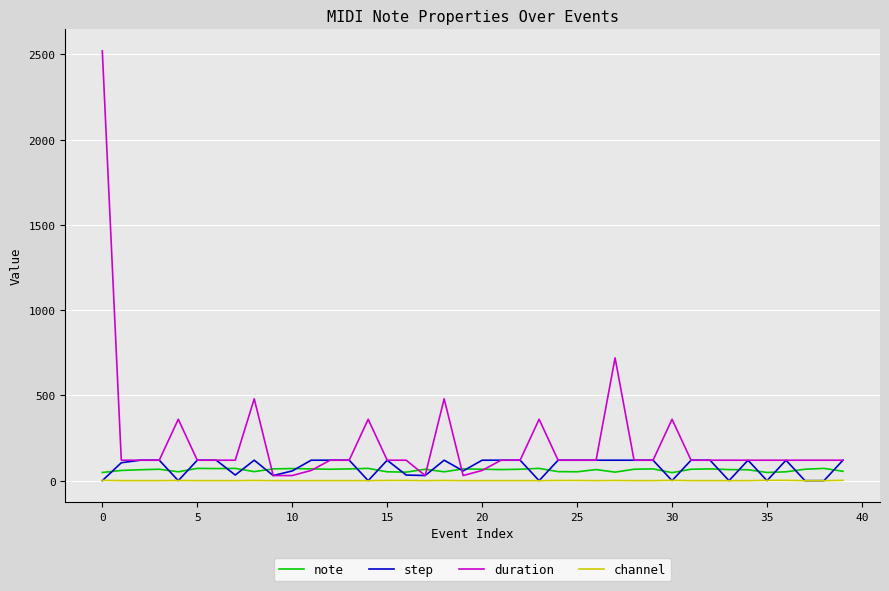

How many lines are shown in the chart?

4